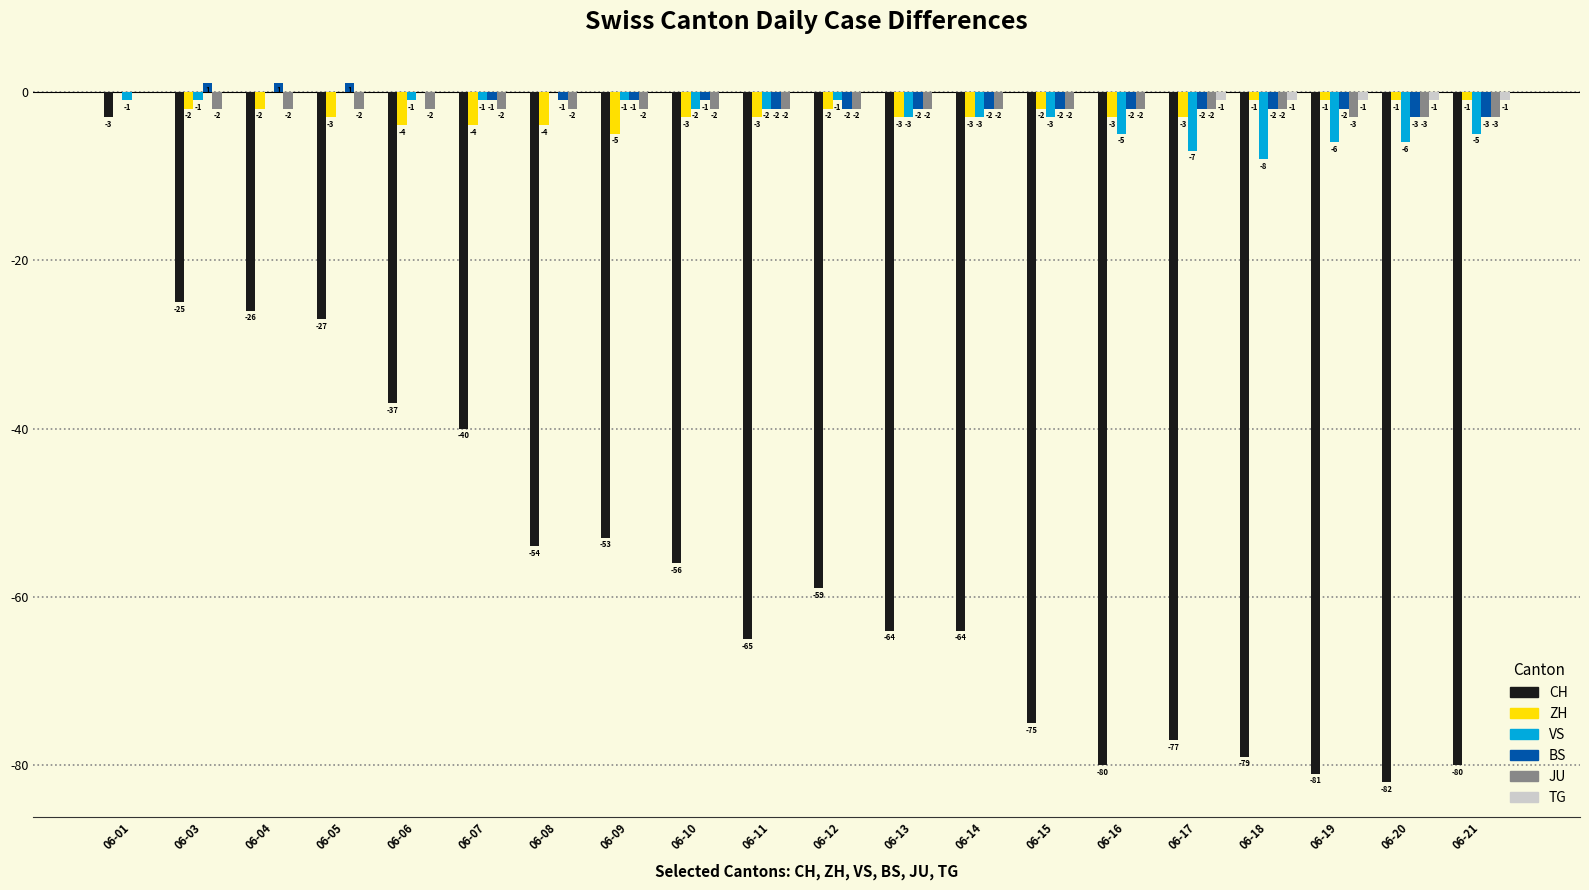

Is the value of ZH at 06-13 greater than the value of BS at 06-12?

No